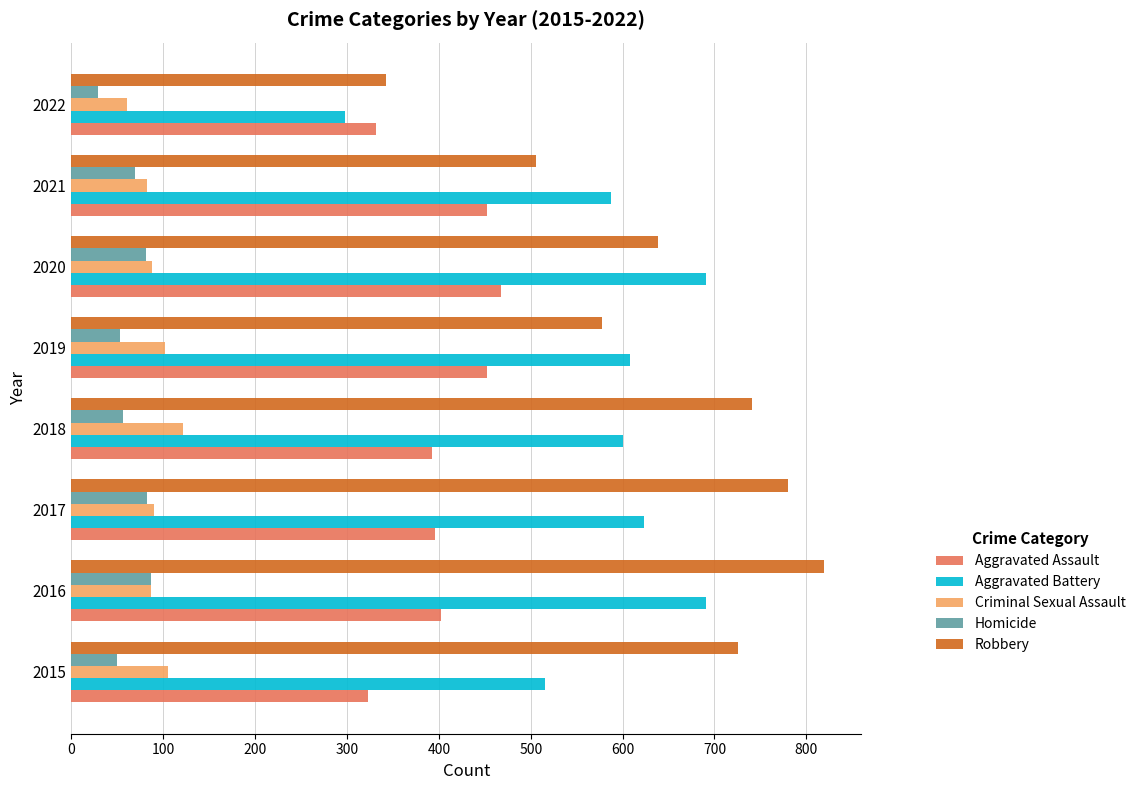

What is the minimum value for Criminal Sexual Assault?

61